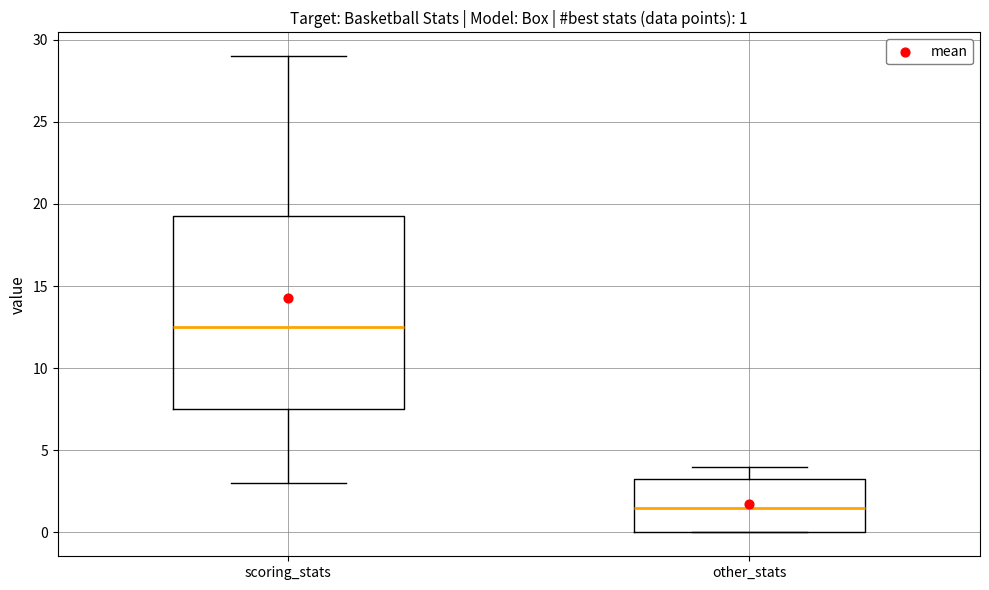

Which box's median line is the lowest?

other_stats